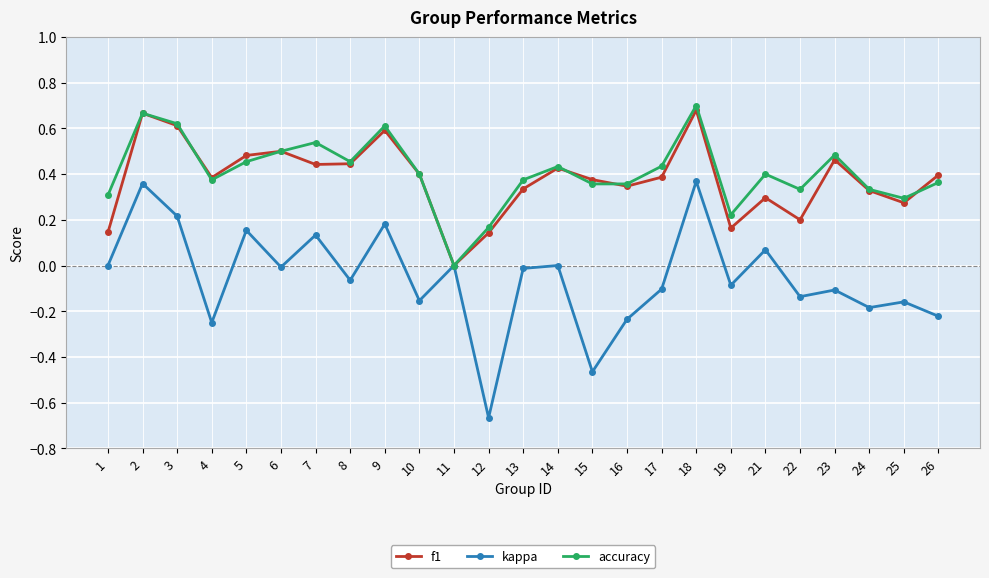

At which label does kappa reach its minimum?

12